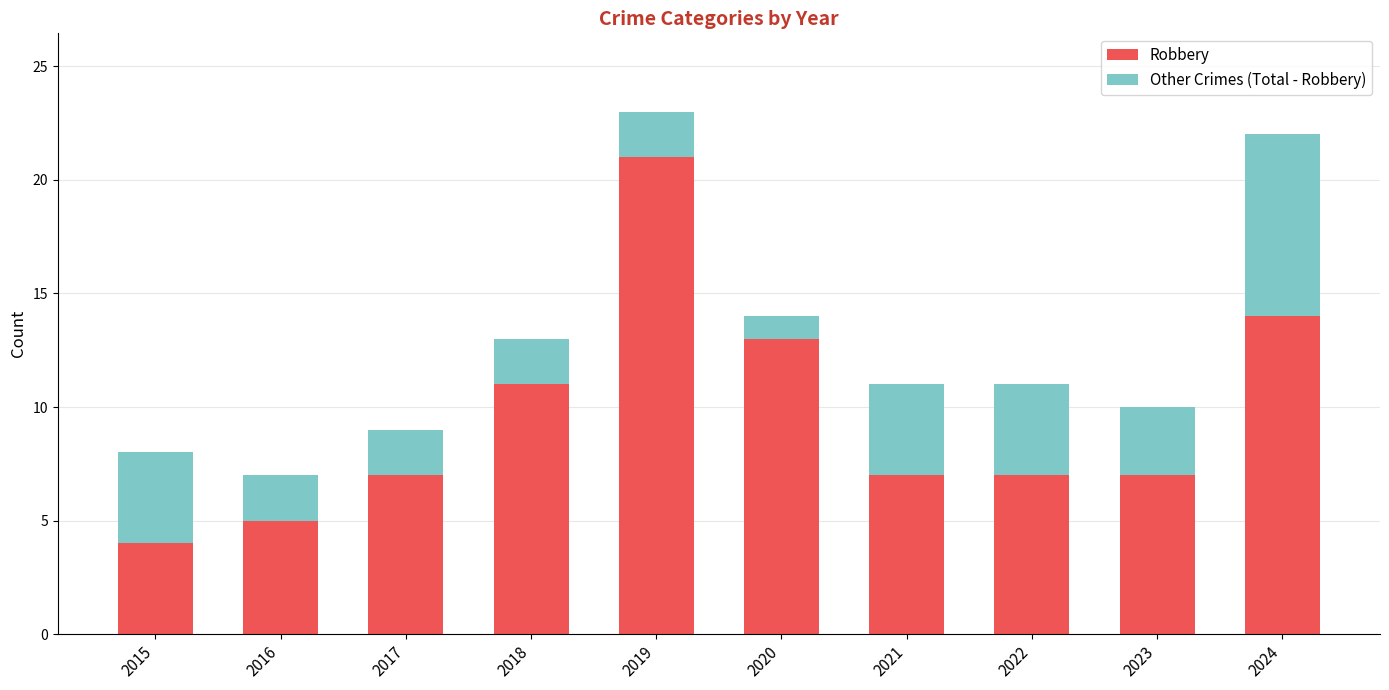

The Robbery series shows 17 at 2018. True or false?

False